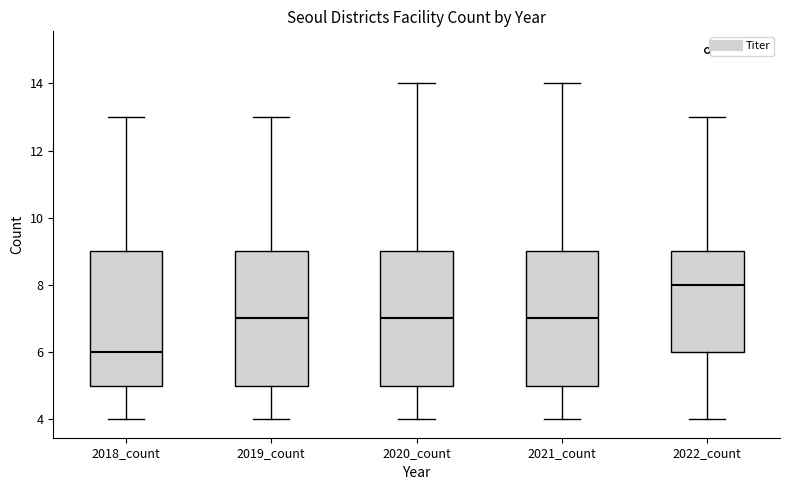

Where does the median line of the box for 2022_count sit on the y-axis? The values are not printed on the chart, so give them approximately, as read against the axis.

8